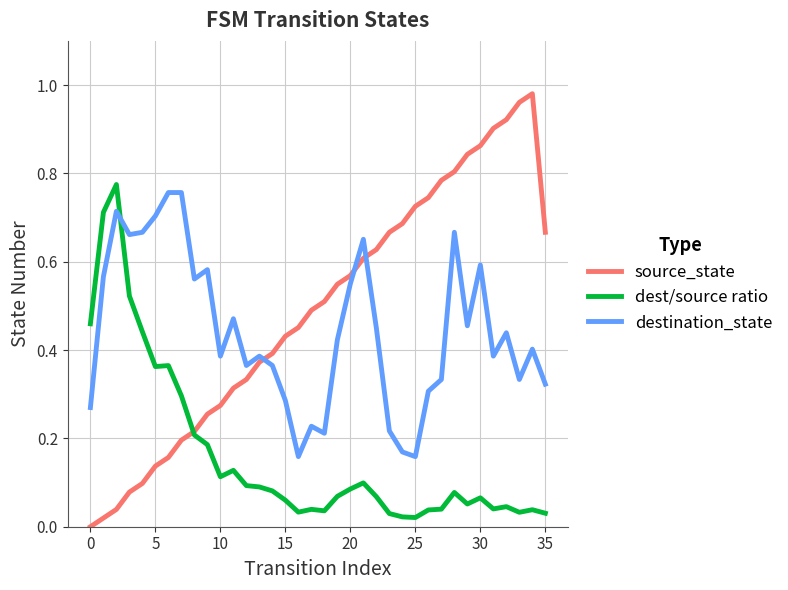

Which series has the largest total across all categories?

source_state